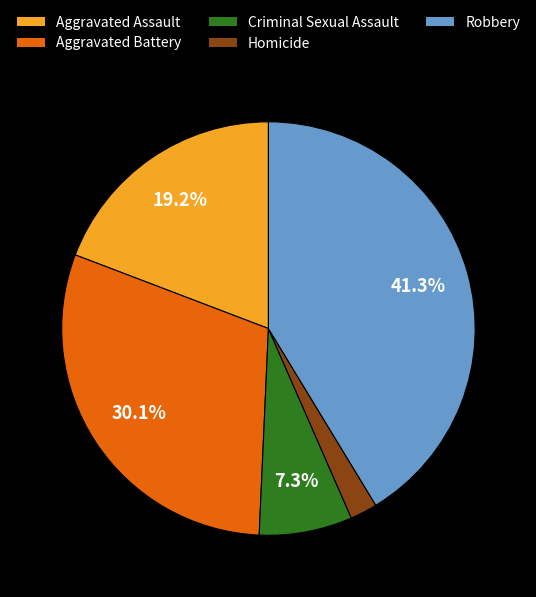

To the nearest percent, what is the combined percentage of Homicide and Aggravated Battery?

32%